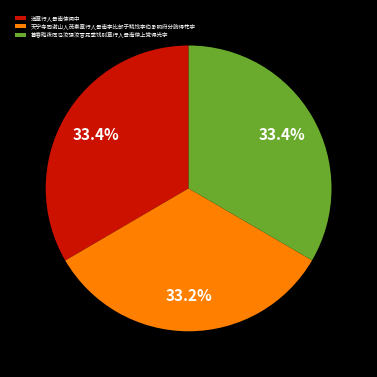

The 天宁寺同谢山人茂秦章行人景南李比部于鳞饯李伯承明府分韵得花字 slice represents 33% of the pie. True or false?

True